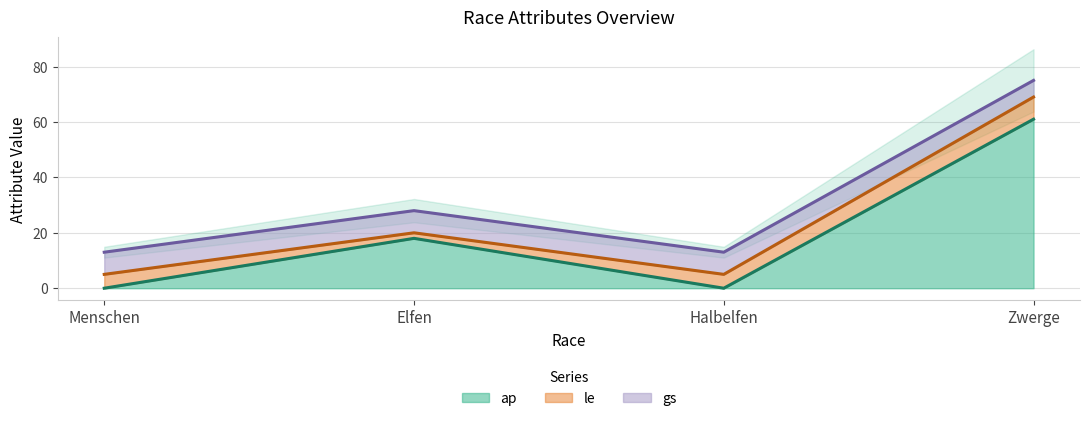

Is the value of gs at Elfen greater than the value of ap at Halbelfen?

Yes